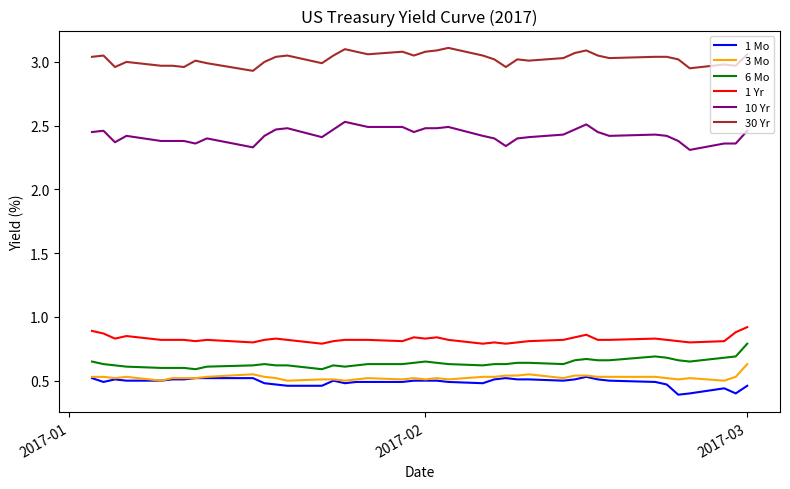

True or false: 30 Yr and 1 Mo cross at least once.

False